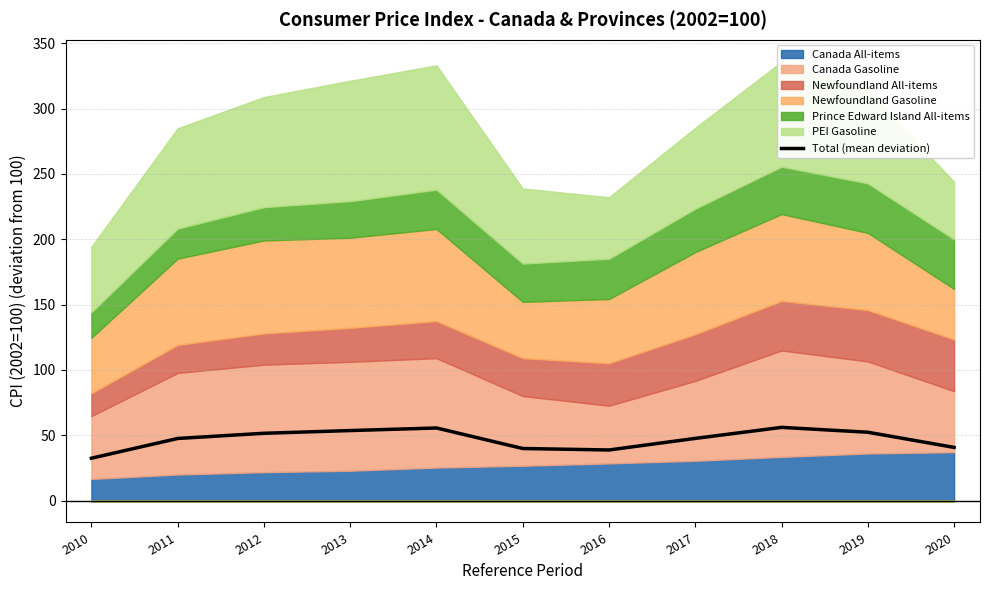

True or false: the data shows 51.5 at 2012.

True